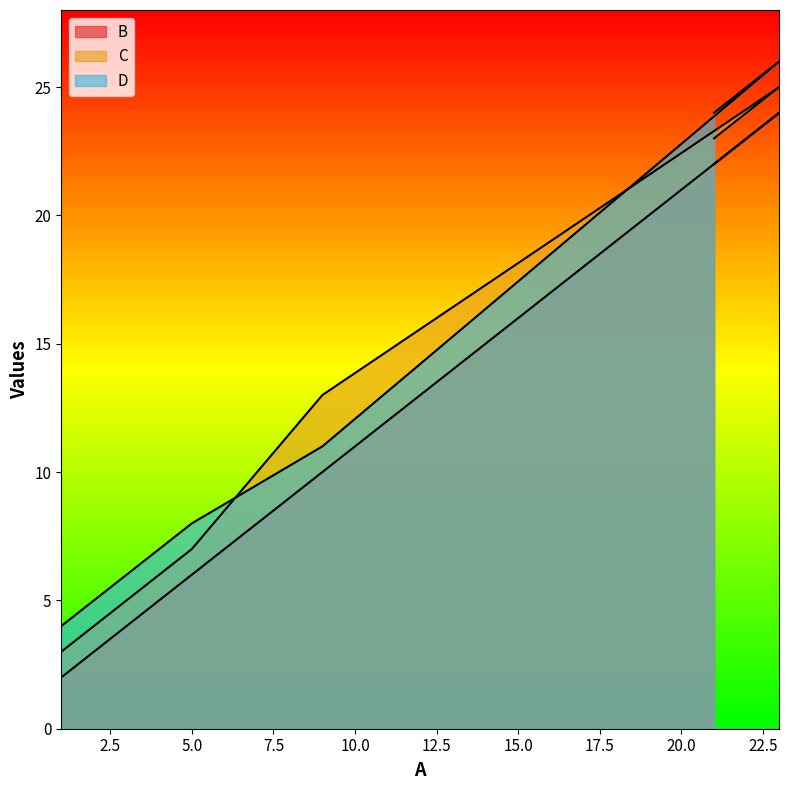

List the series in order of their peak value, lowest first.

B, C, D